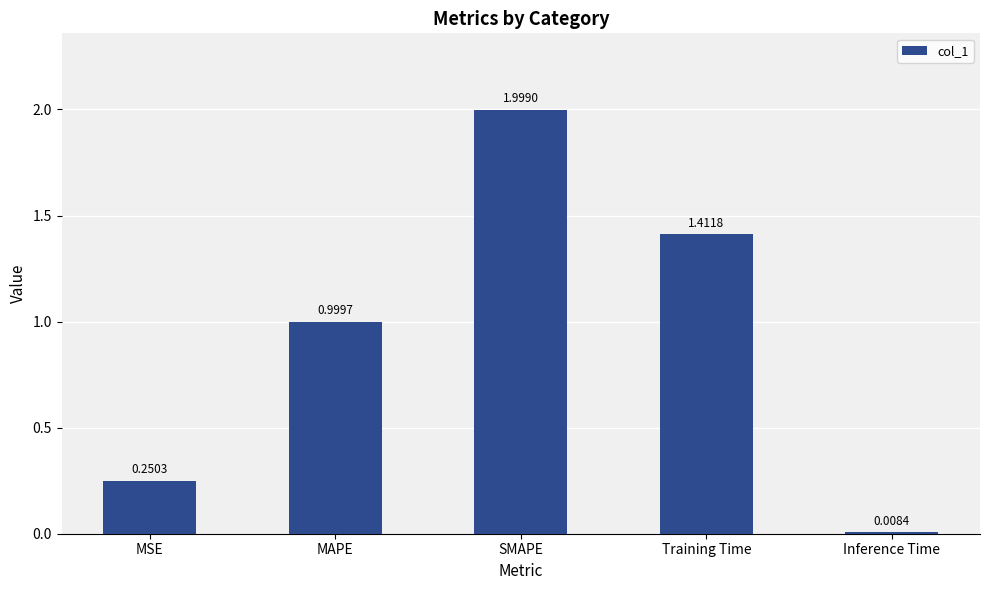

What is the change in value from SMAPE to Training Time?

-0.6